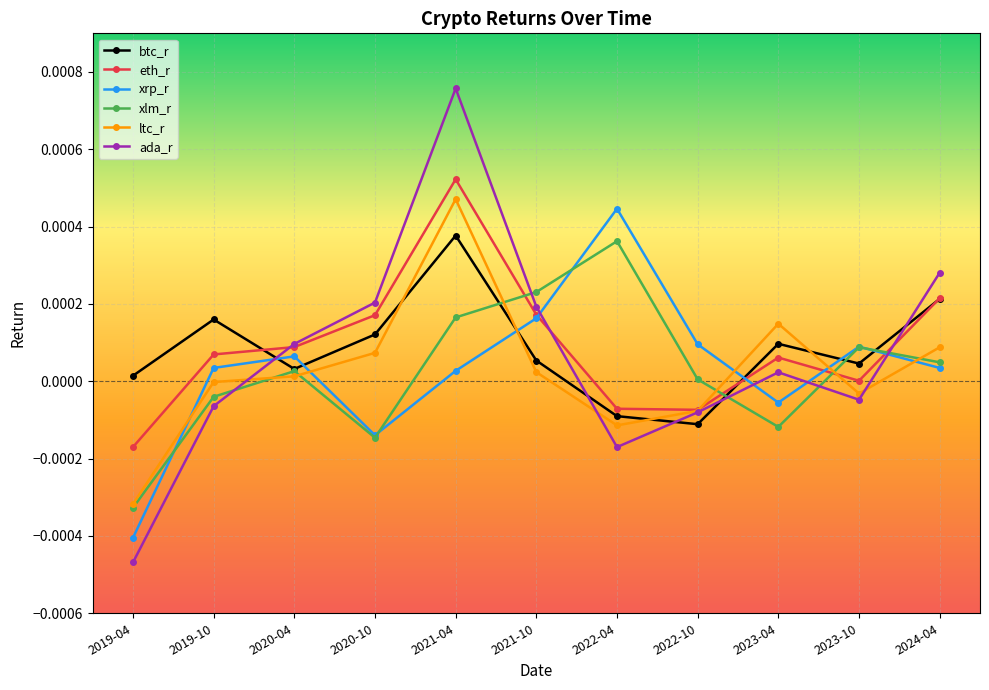

At how many categories does at least one series exceed 0?

11